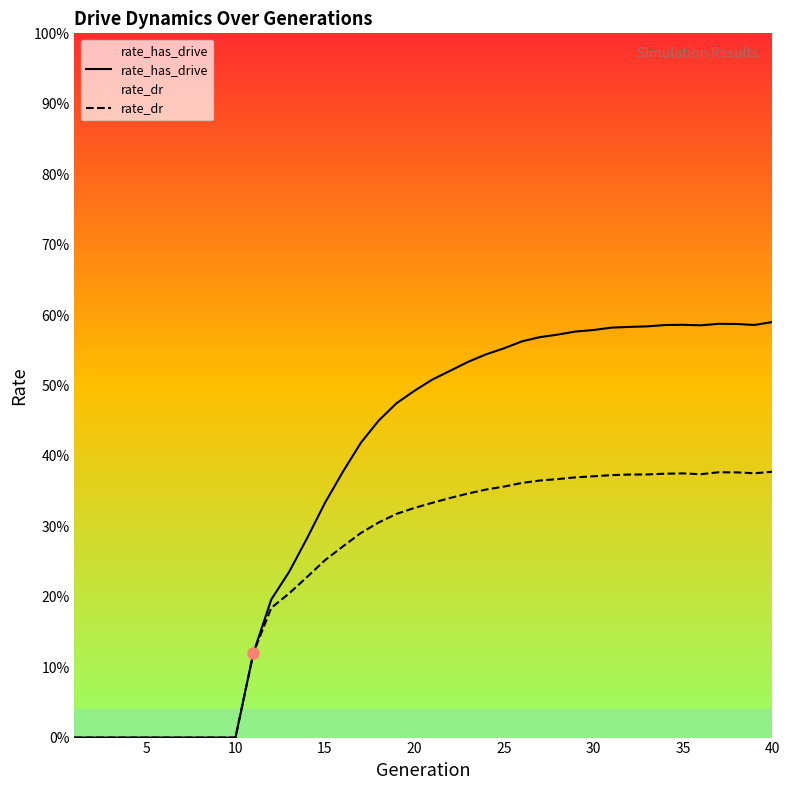

Which series has the widest spread of values?

rate_has_drive